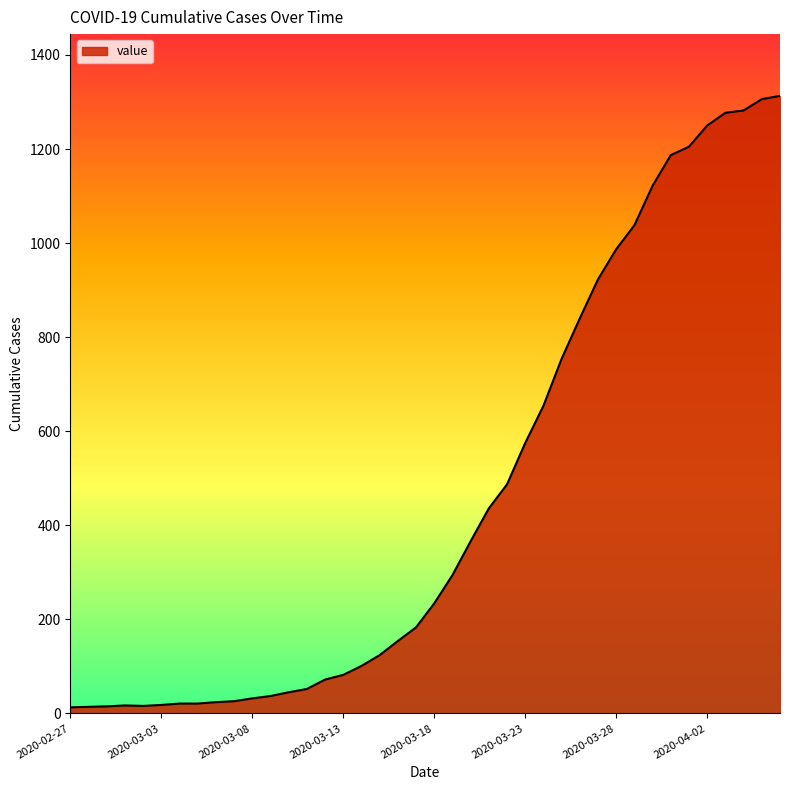

What is the difference between the maximum and minimum values?

1300